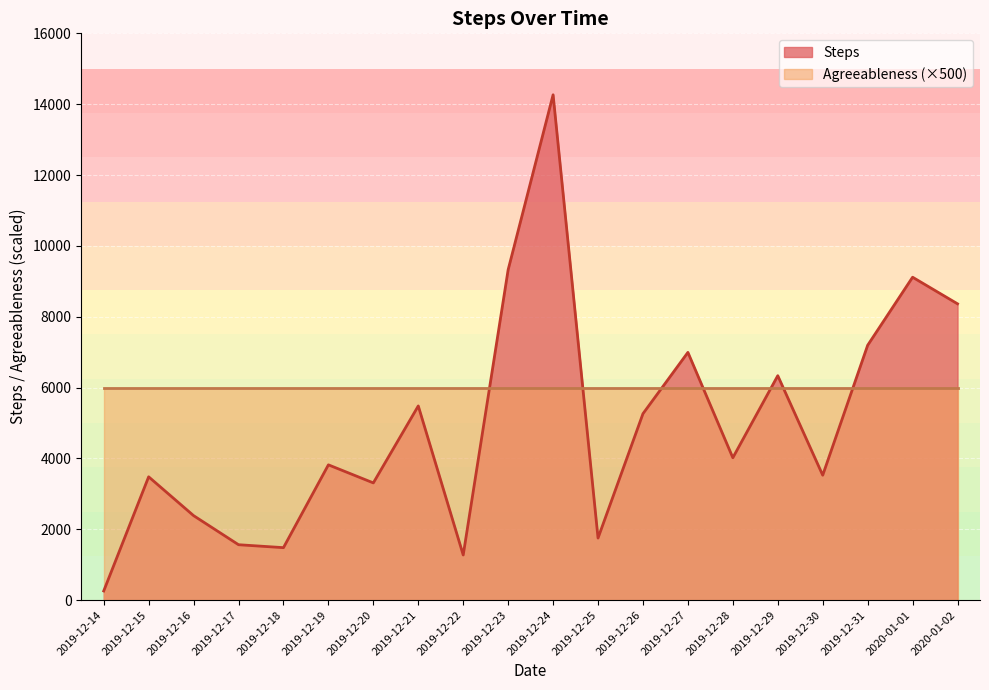

What is the value of the 10th point from the left?

9327